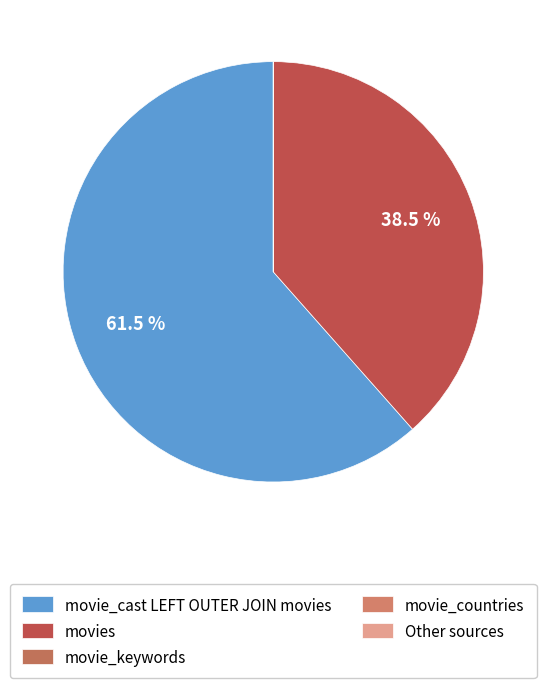

What is the largest slice in the pie chart?

movie_cast LEFT OUTER JOIN movies